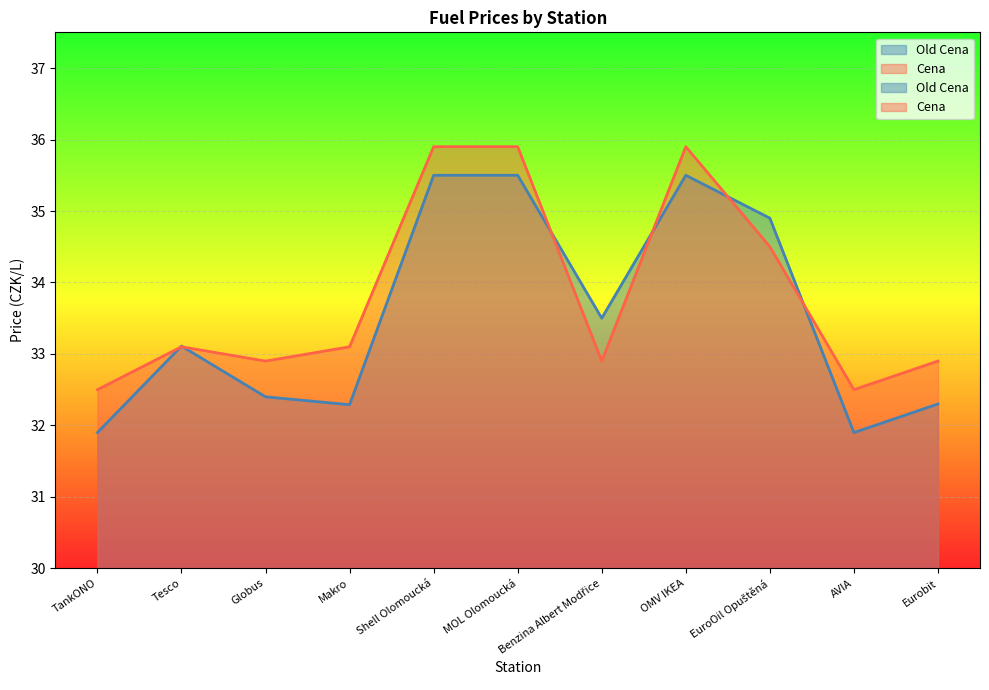

What is the spread (max minus min) of values at Benzina Albert Modřice?

0.6